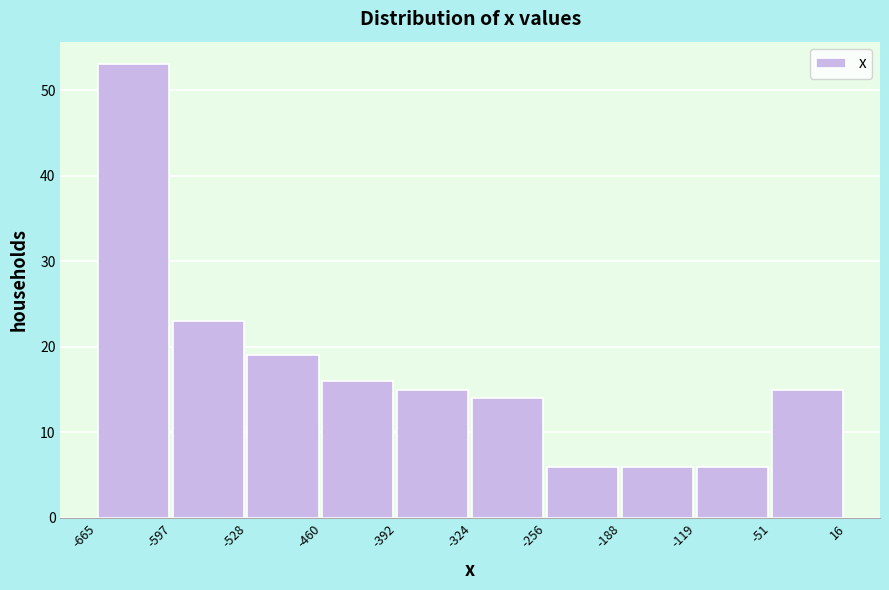

Which range on the x-axis has the tallest bar?

-665 to -597